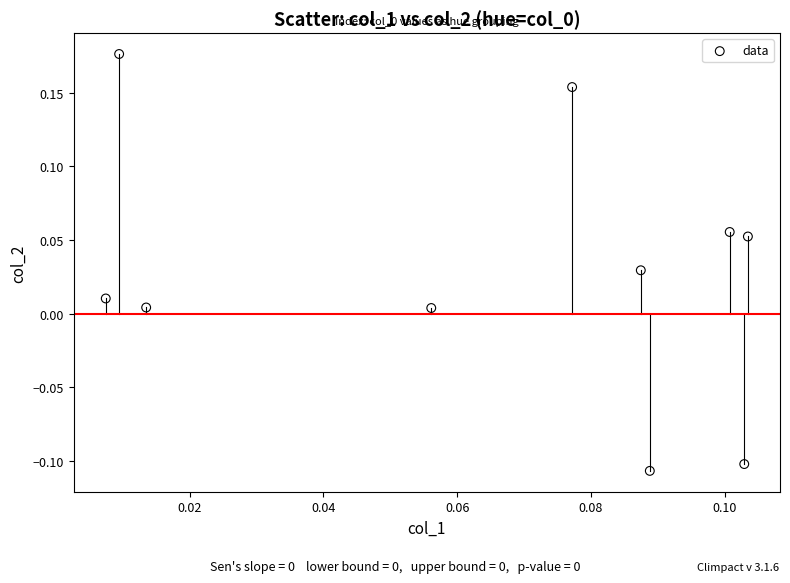

What is the range of Y values (max minus min)?

0.3